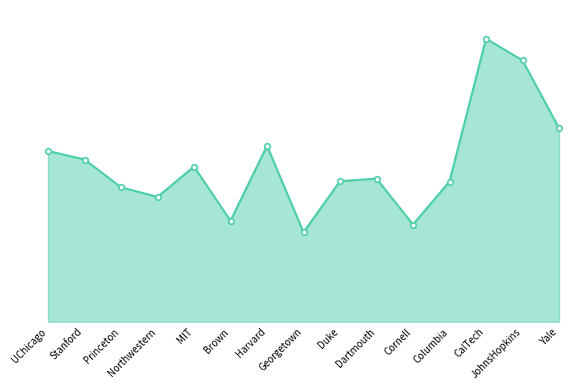

Is this an area chart (filled region under the line)?

Yes